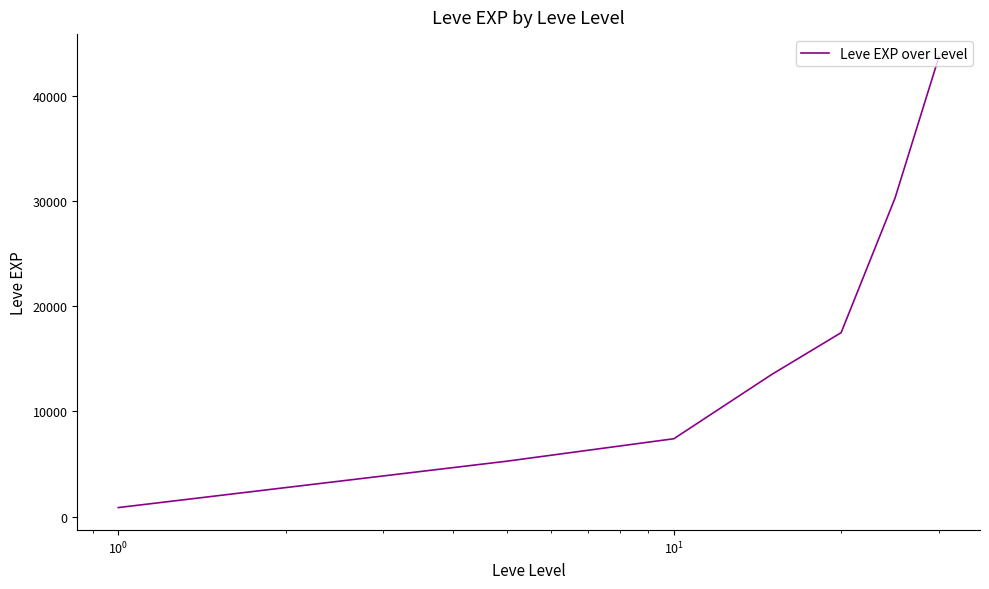

What is the sum of all values?

118511.7